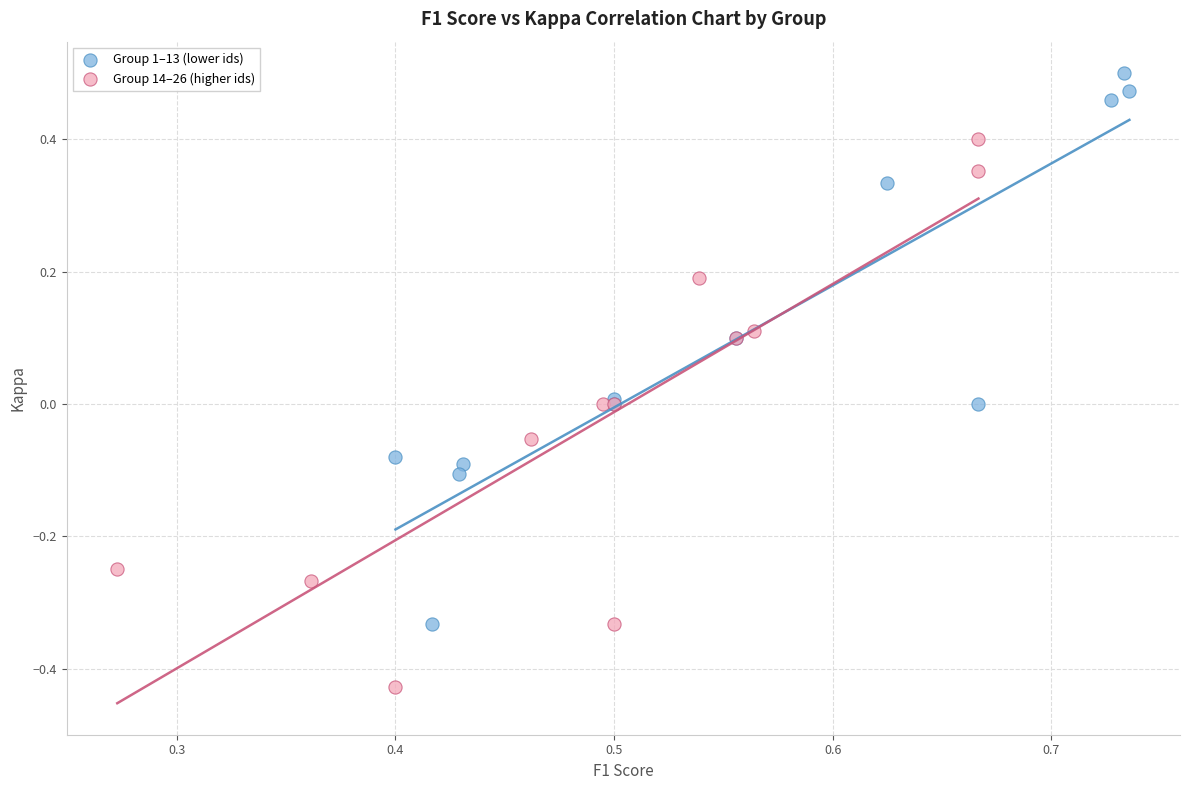

Which series reaches the minimum Y coordinate?

Group 14–26 (higher ids)